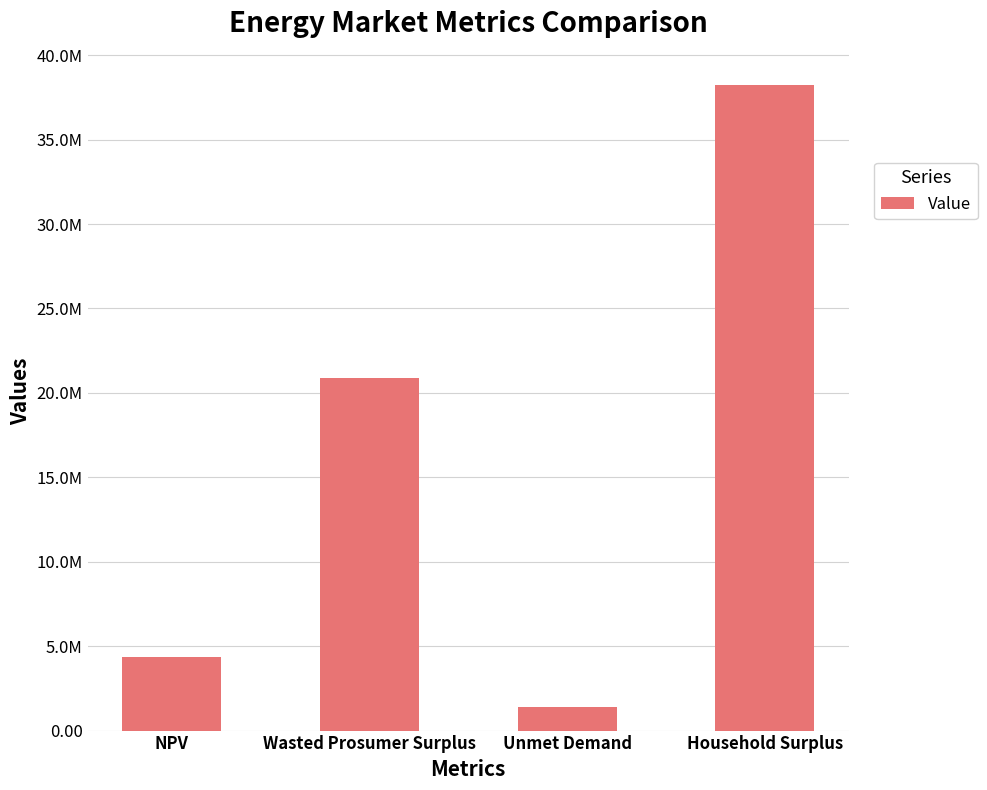

What is the sum of the values at Unmet Demand and NPV?

5783934.5